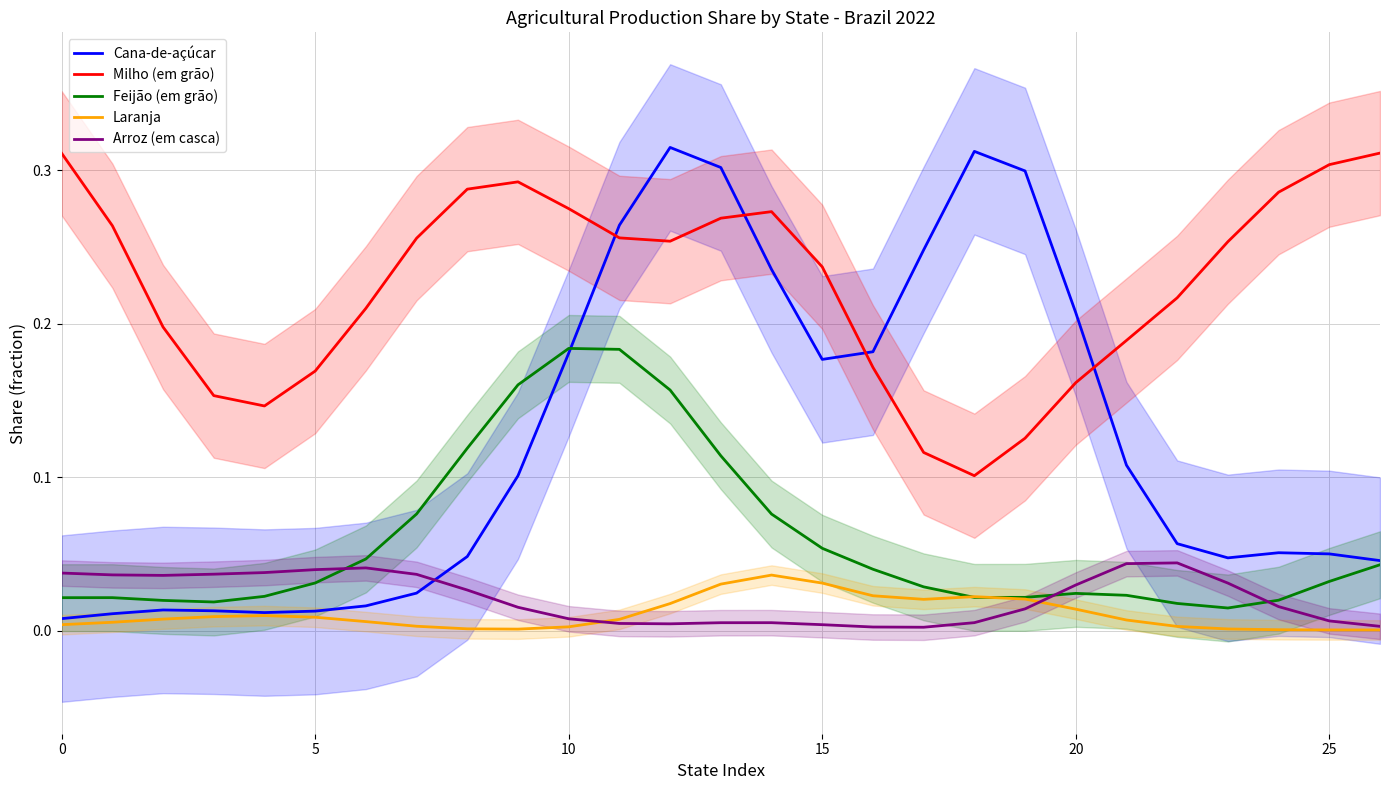

At 10, list the series in order from largest to smallest.

Milho (em grão), Arroz (em casca), Feijão (em grão), Cana-de-açúcar, Laranja